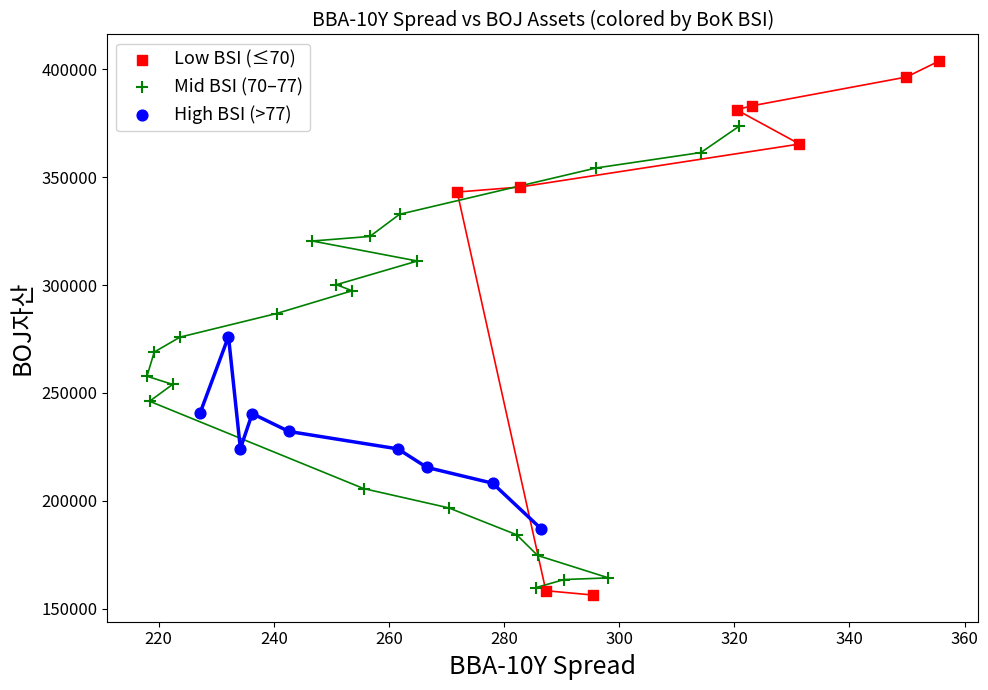

What are all the series names shown in the legend?

Low BSI (≤70), Mid BSI (70–77), High BSI (>77)